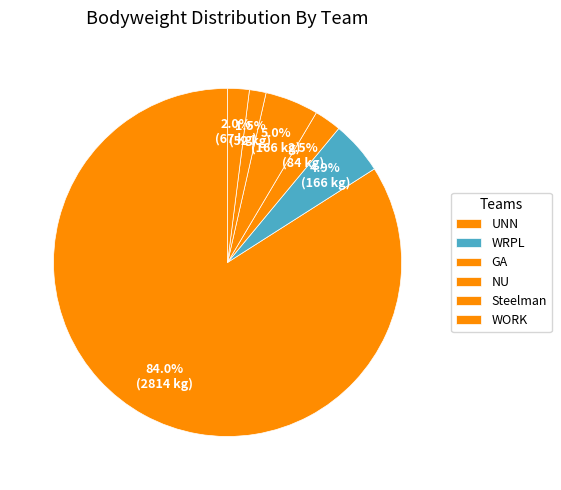

Rank the categories by value from lowest to highest.

Steelman, WORK, GA, WRPL, NU, UNN